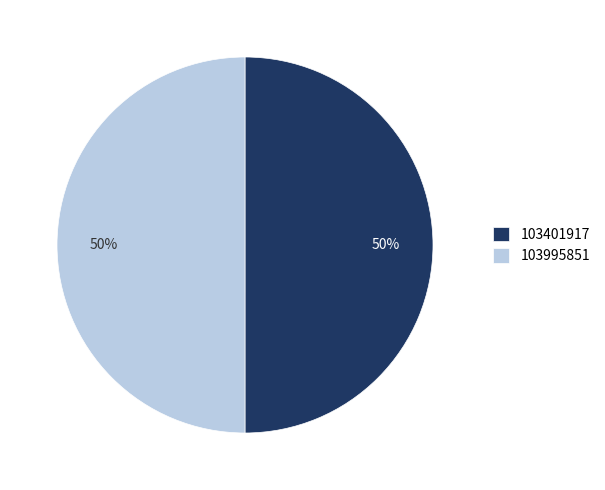

Do 103995851 and 103401917 together represent more than half of the pie?

Yes